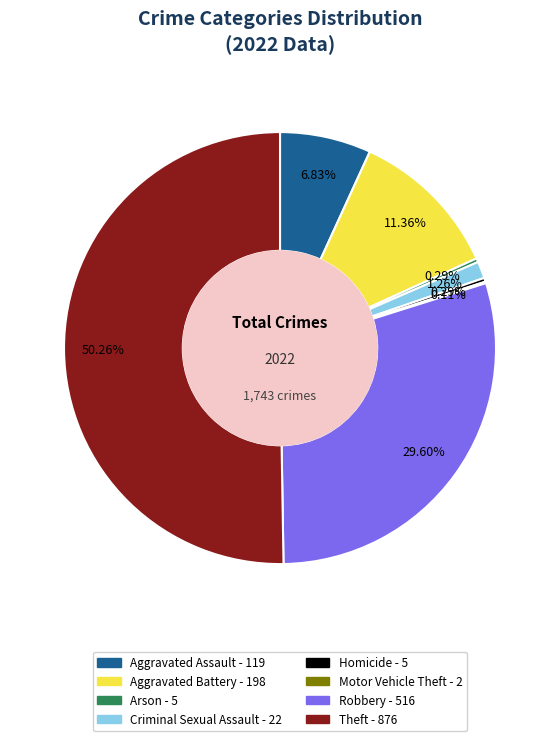

Combined, do Criminal Sexual Assault and Aggravated Assault account for over 50%?

No